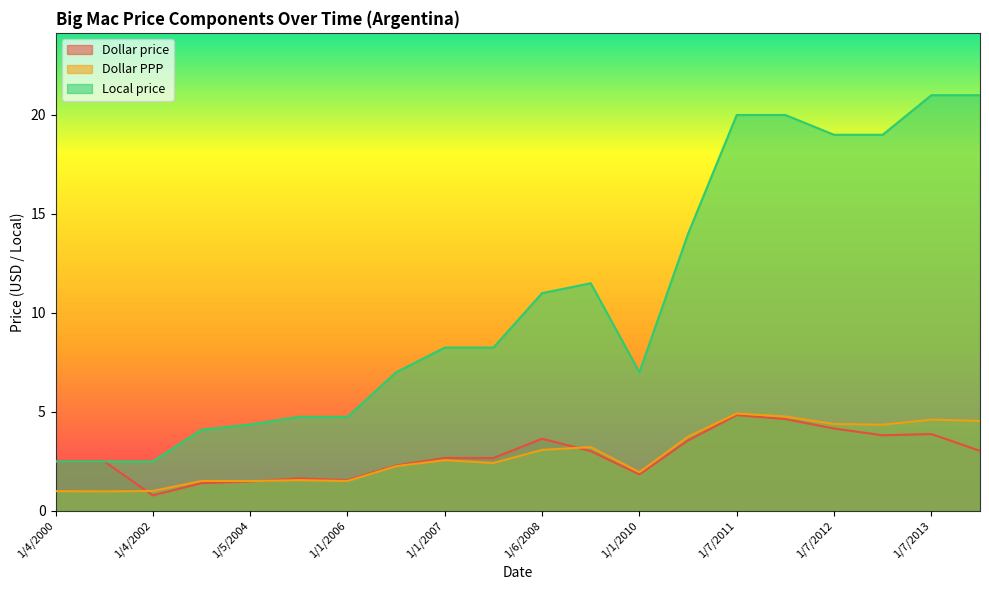

What is the approximate value of Dollar price at 1/7/2012?

4.2